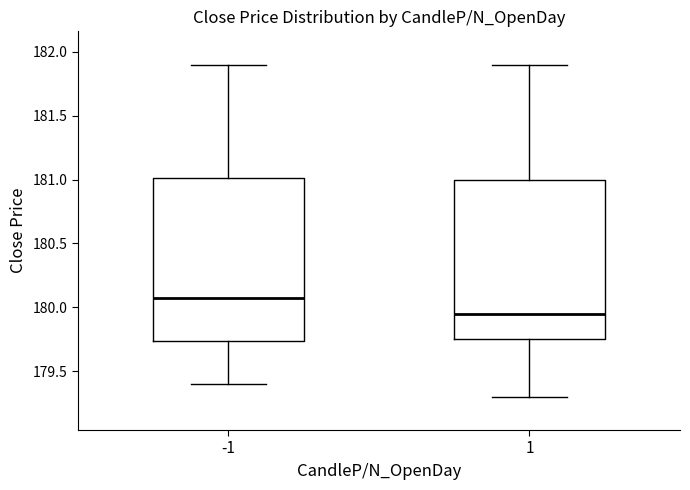

Reading left to right, read every box against the y-axis: the position of its median line, the range the box covers, and the ends of its whiskers. The values are not printed on the chart, so give them approximately, as read against the axis.

-1: median 180.10, box 179.75 to 181.00, whiskers 179.40 to 181.90
1: median 179.95, box 179.75 to 181.00, whiskers 179.30 to 181.90